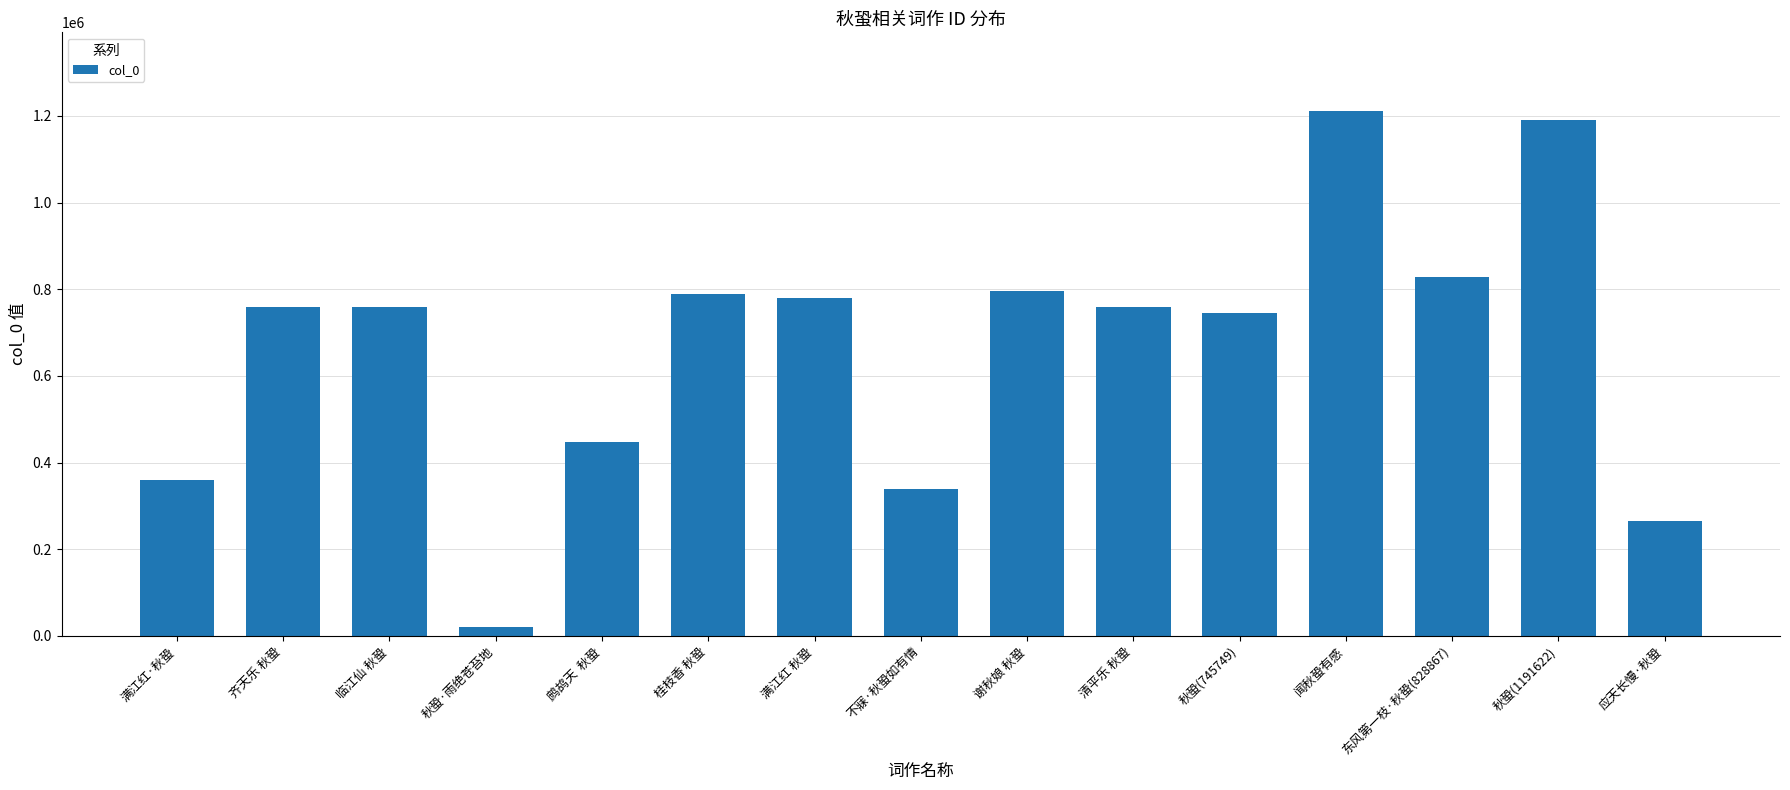

Count the number of data series in this chart.

1